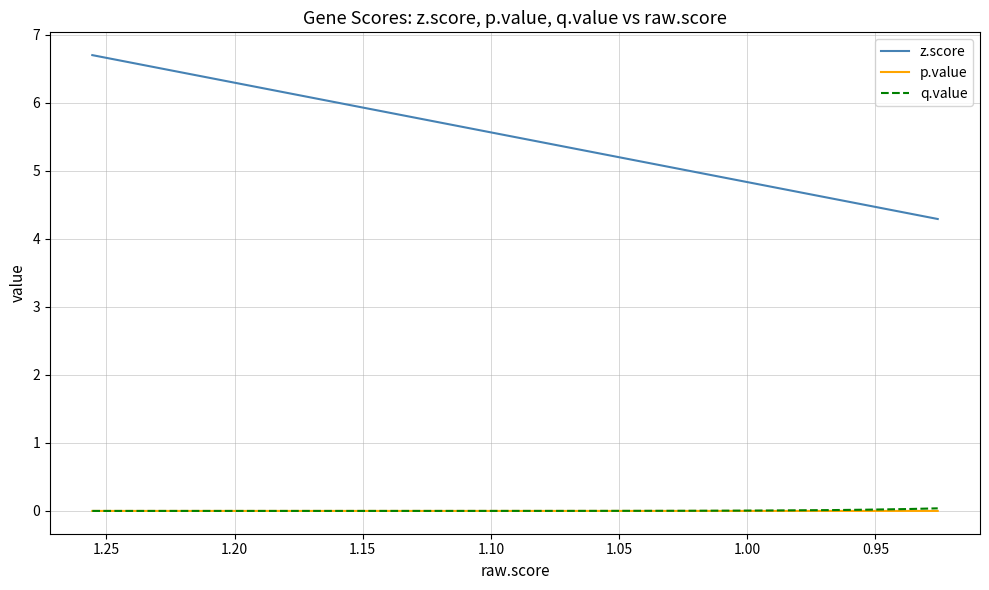

What is the value of the z.score point at the 4th from the left?

6.0